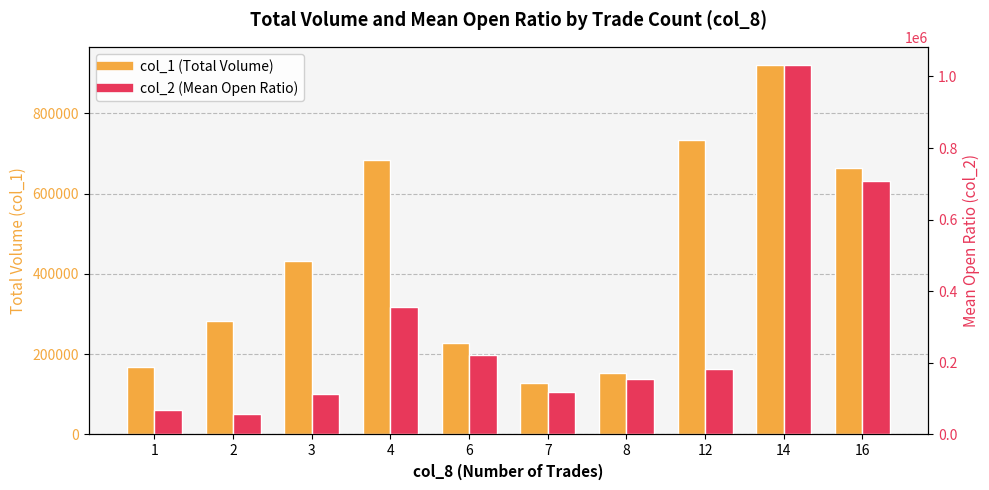

Which has a higher value, 16 or 12?

12